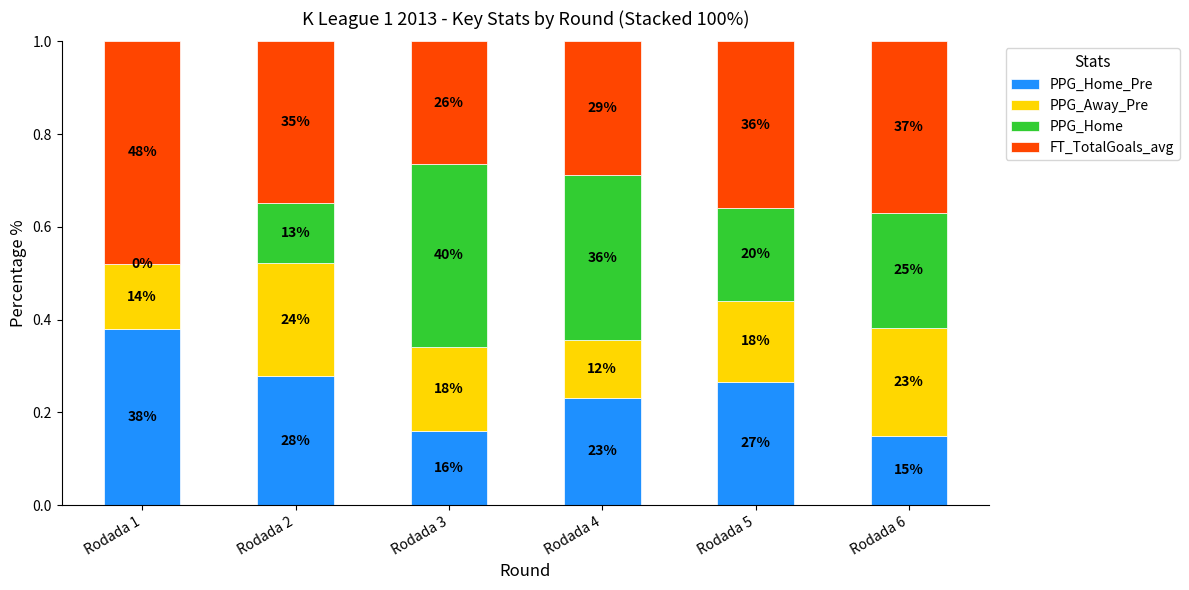

What is the difference between the maximum and minimum values in the PPG_Home_Pre series?

0.2